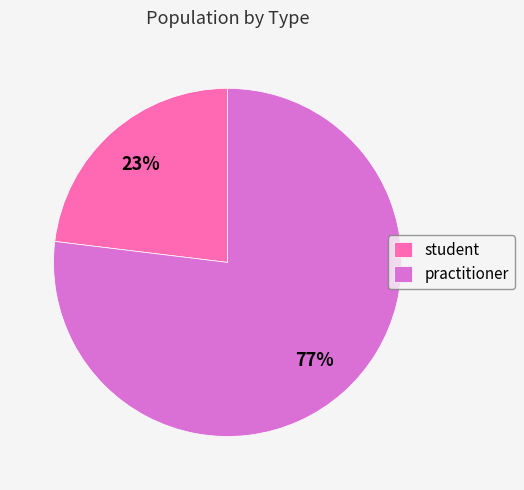

Do practitioner and student together represent more than half of the pie?

Yes